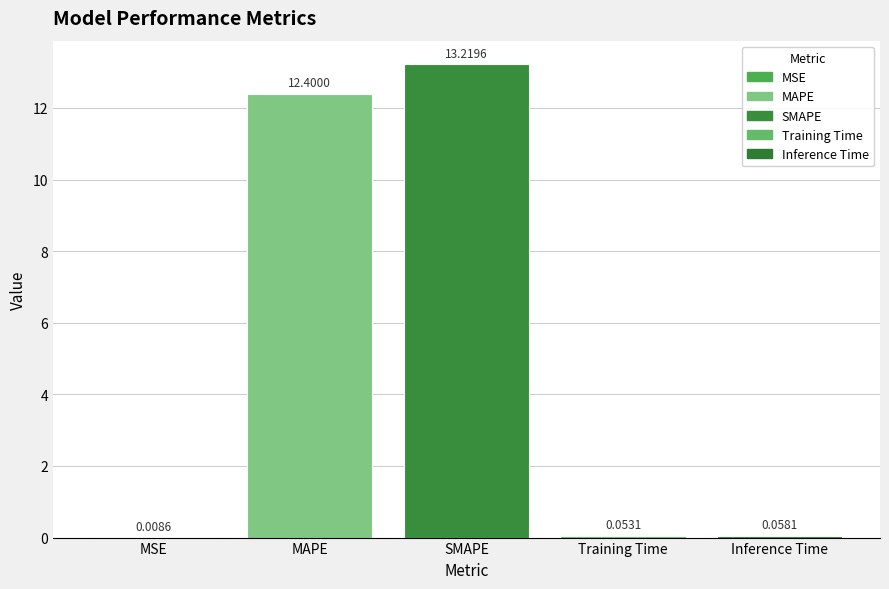

What is the sum of the values at Inference Time and MAPE?

12.5